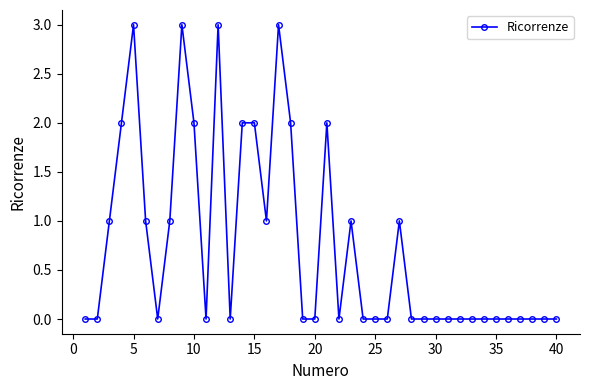

What is the difference between the maximum and minimum values?

3